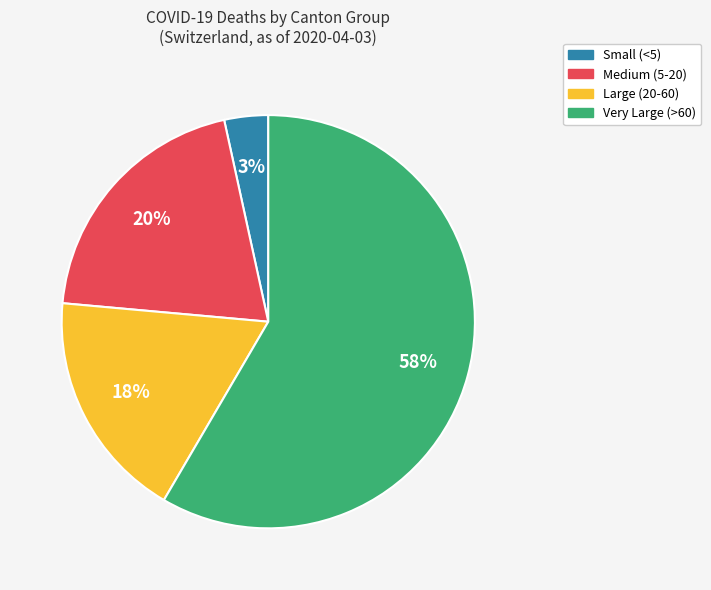

To the nearest percent, what is the average slice percentage?

25%